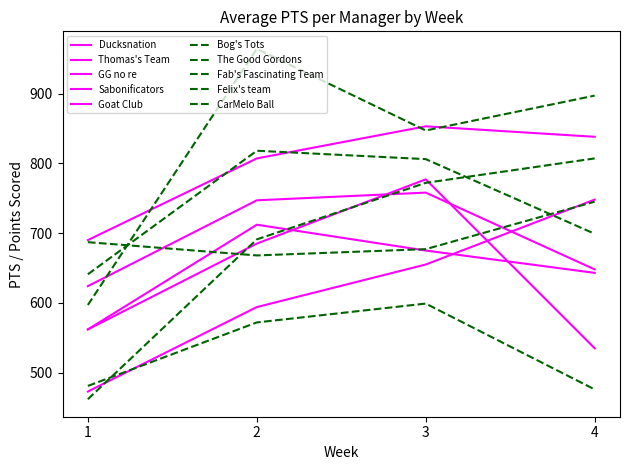

How many lines are shown in the chart?

10